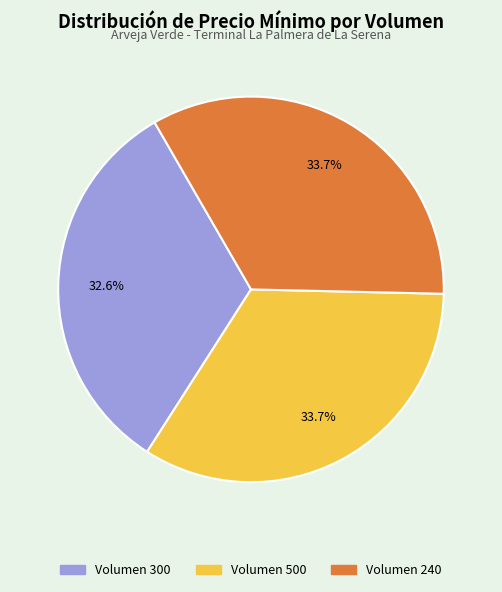

To the nearest percent, what is the average slice percentage?

33%